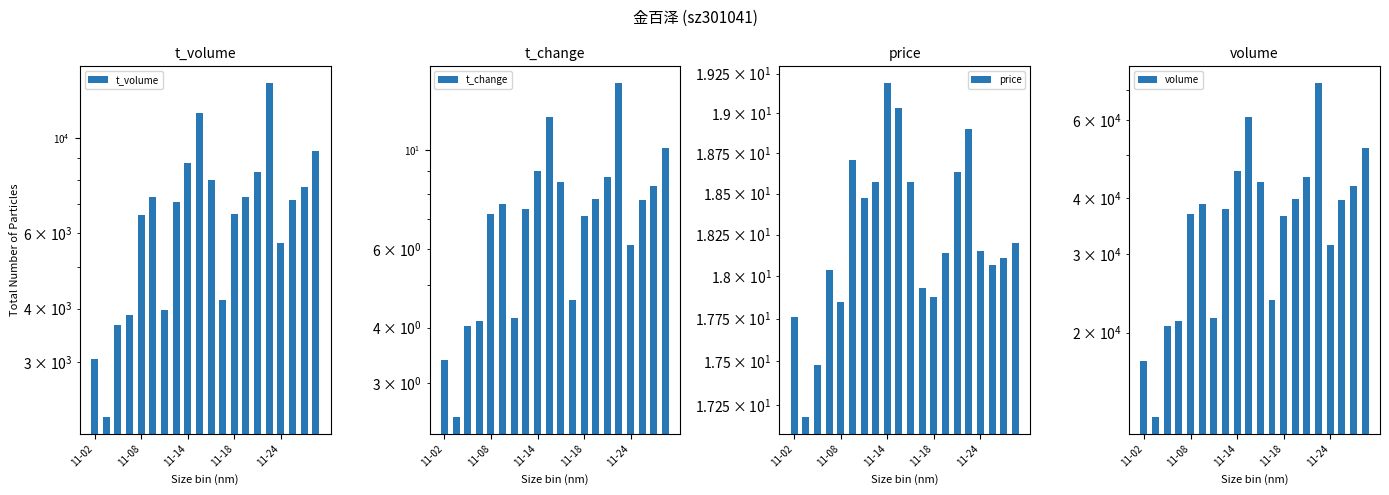

What is the difference between the maximum and second lowest values in the price series?

1.7